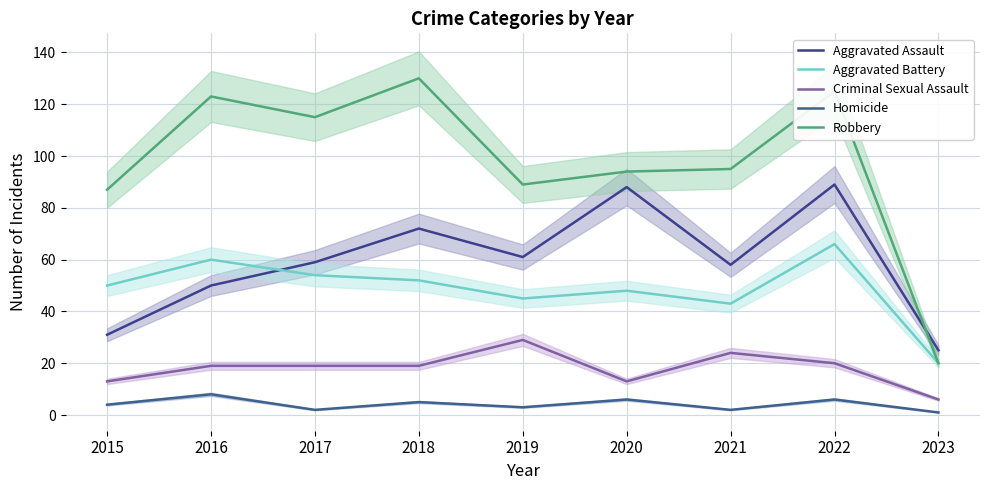

Reading left to right, list all the values displayed in this chart.

Aggravated Assault: 31	50	59	72	61	88	58	89	25
Aggravated Battery: 50	60	54	52	45	48	43	66	20
Criminal Sexual Assault: 13	19	19	19	29	13	24	20	6
Homicide: 4	8	2	5	3	6	2	6	1
Robbery: 87	123	115	130	89	94	95	125	20